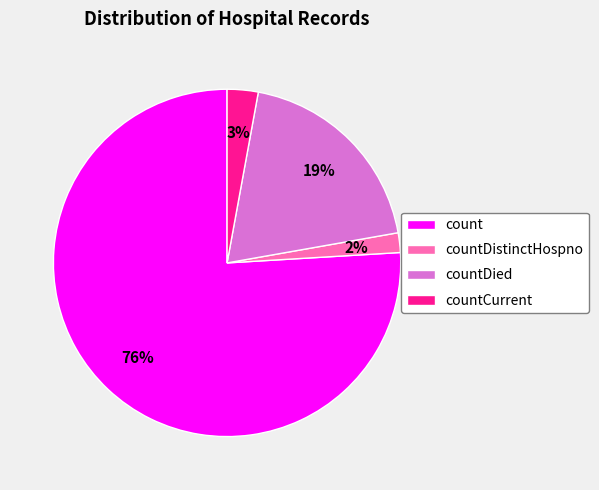

Do countCurrent and count together represent more than half of the pie?

Yes